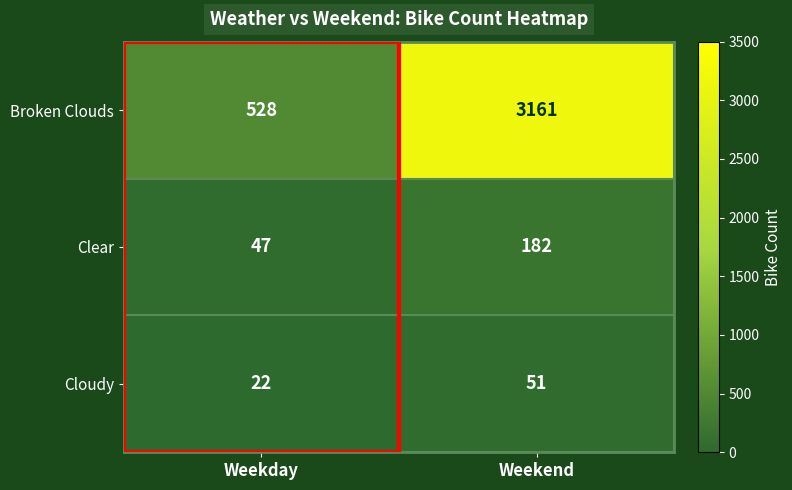

At which label does Clear reach its minimum?

Weekday